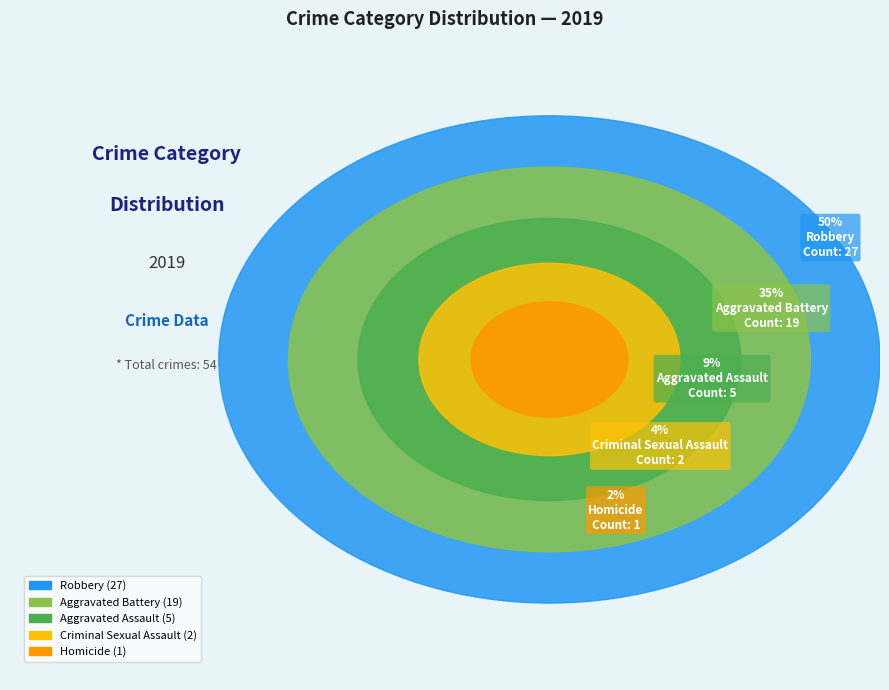

Which slice is the smallest?

Homicide